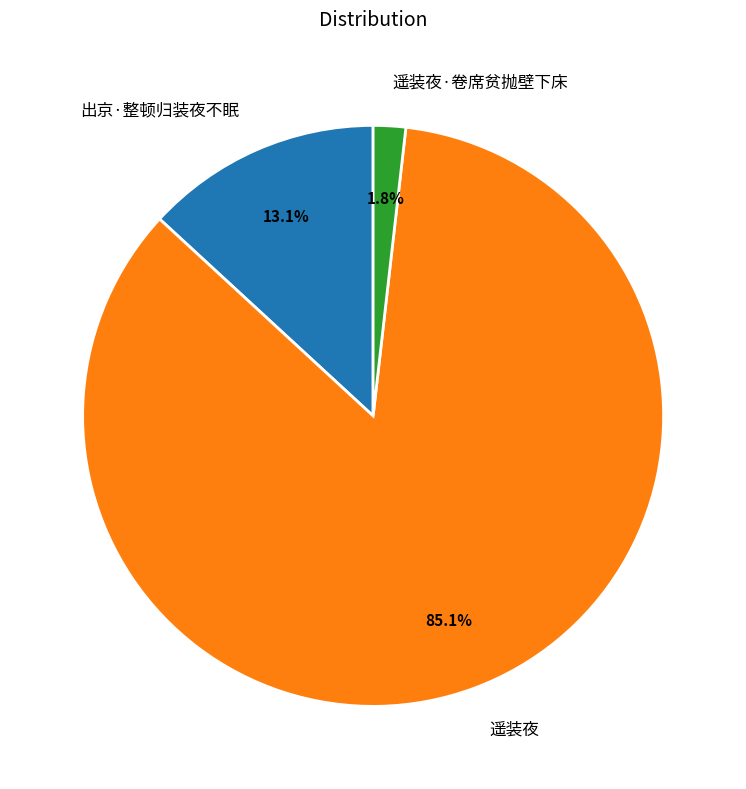

How many slices are in this pie chart?

3